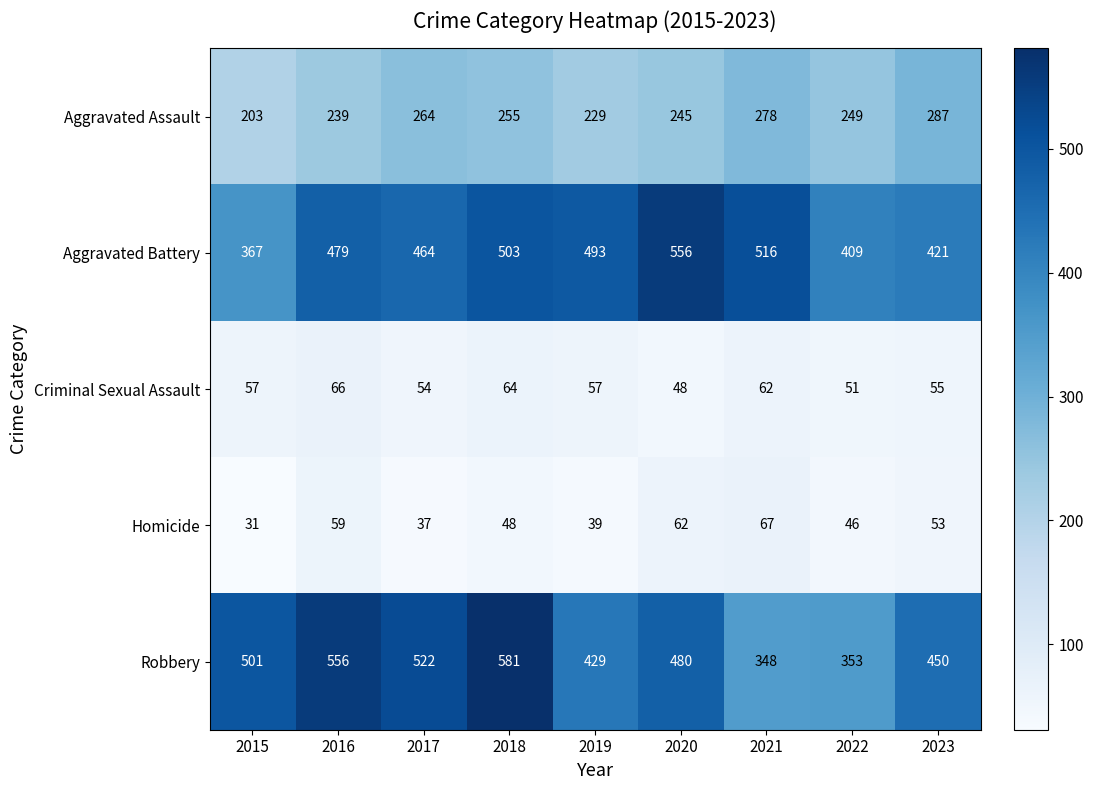

At how many categories does at least one series exceed 160?

9